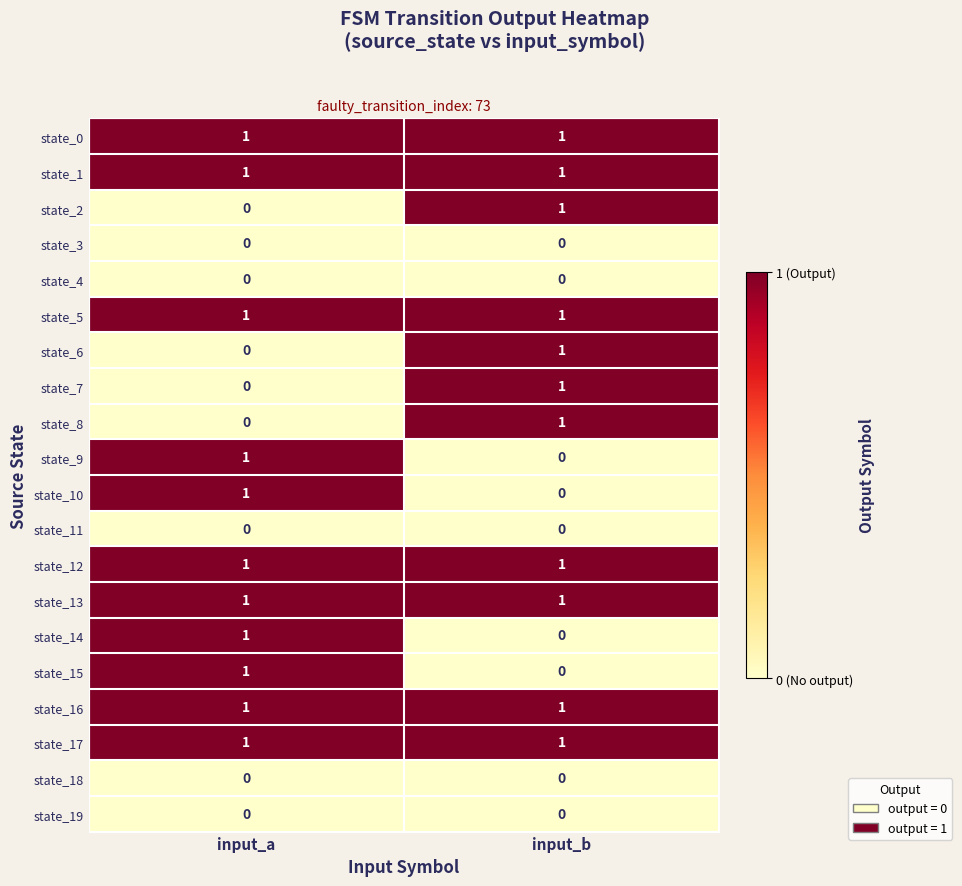

What is the spread (max minus min) of values at input_b?

1